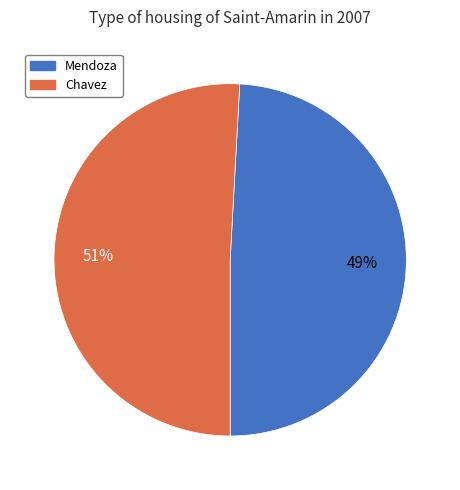

To the nearest percent, what is the difference between the largest and smallest slice percentages?

2%